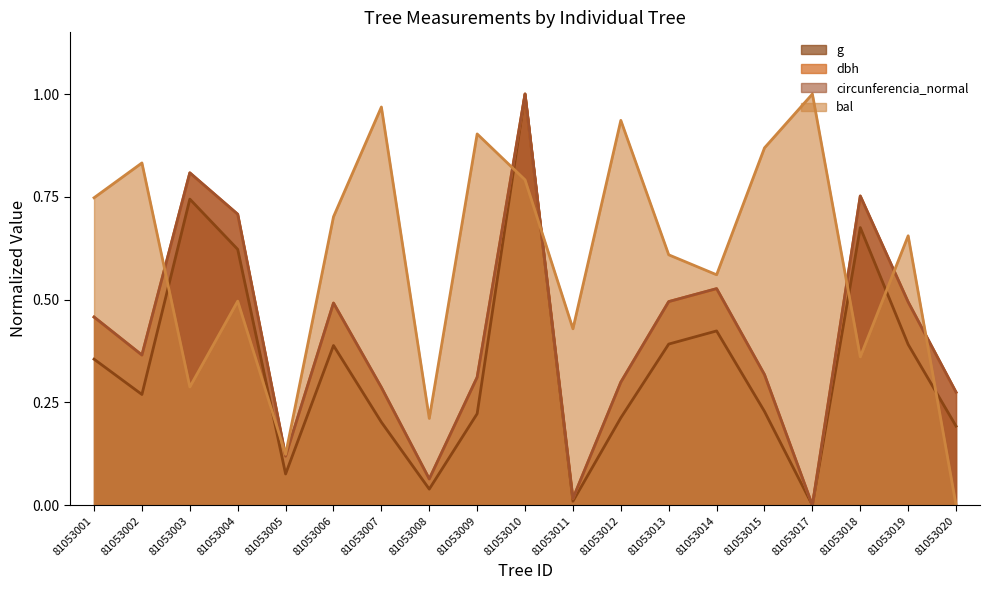

True or false: g has more than 2 points higher than both neighbors.

True